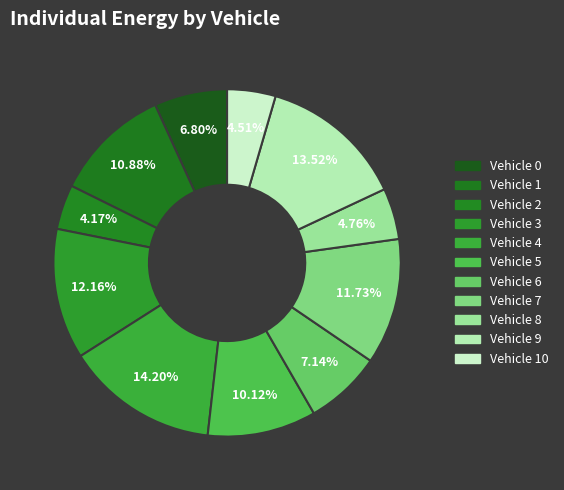

How many segments does this pie chart have?

11